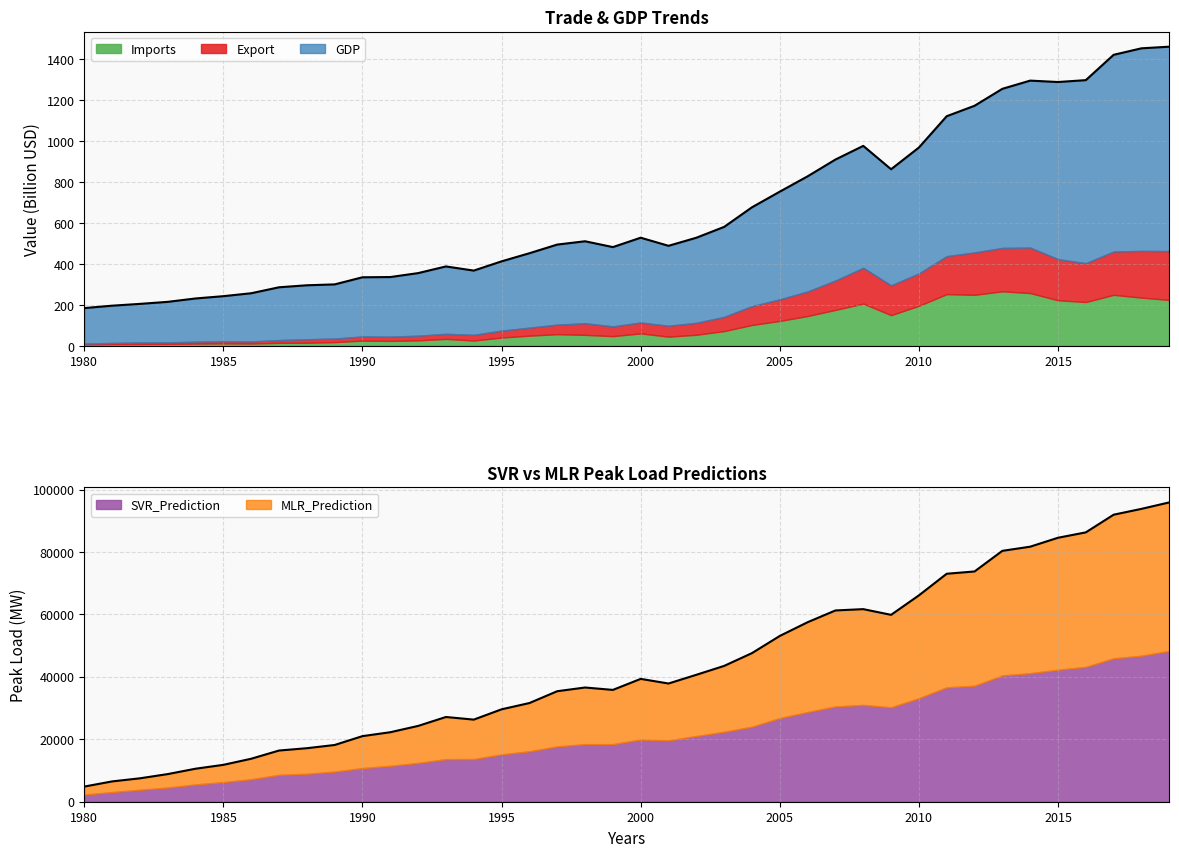

Between 1983 and 1995, which series saw the biggest shift?

SVR_Prediction